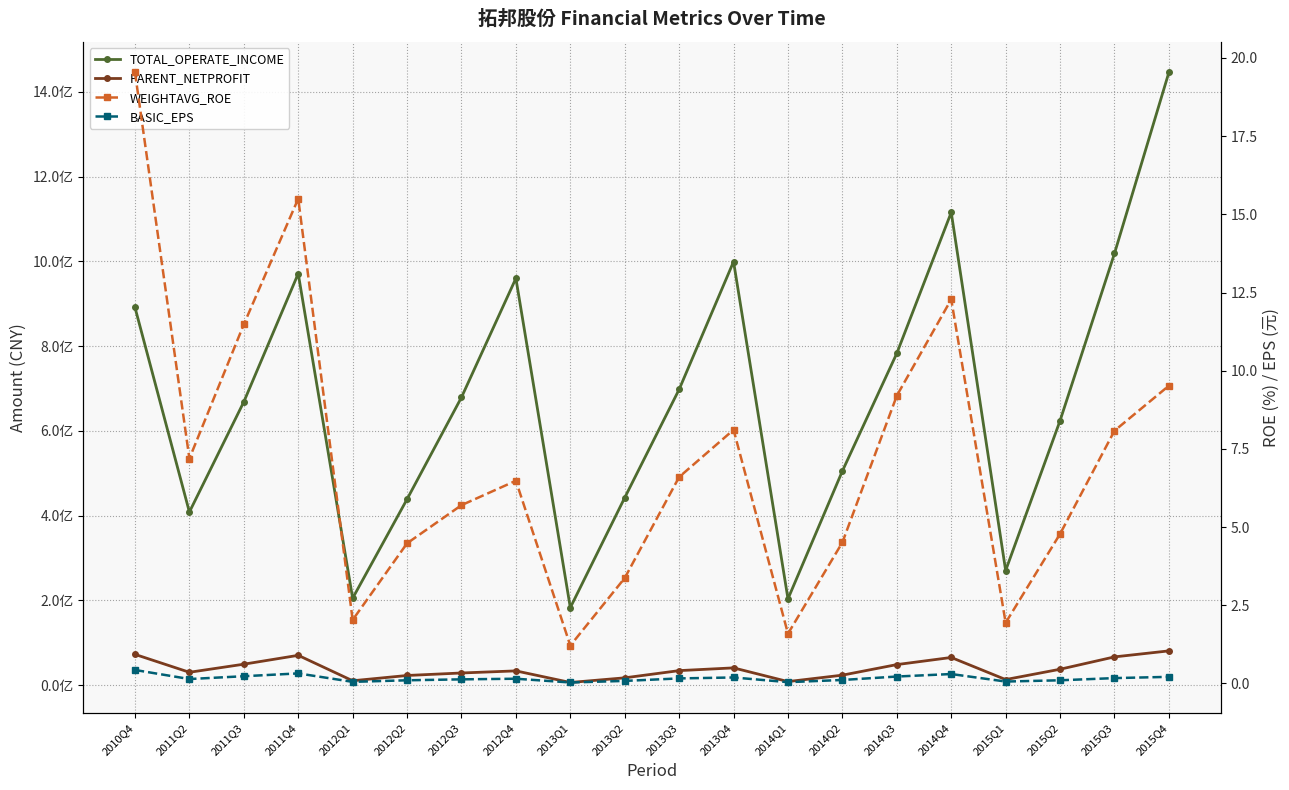

Which has a higher value, 2014Q1 or 2013Q4?

2013Q4